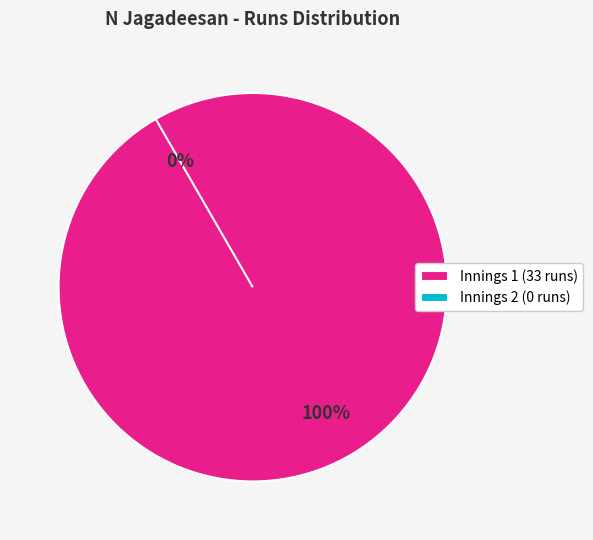

Rank the categories by value from lowest to highest.

Runs: 0, Runs: 33